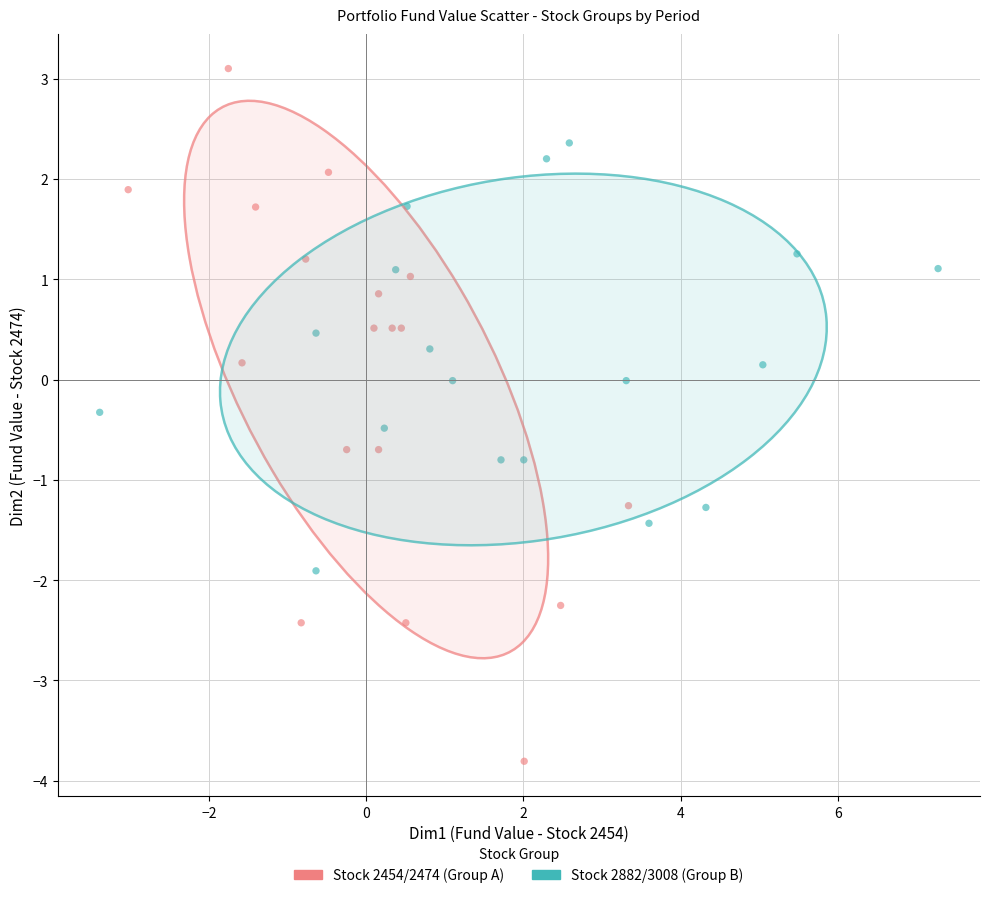

Which series has the largest Y range (max minus min)?

Stock 2454/2474 (Group A)